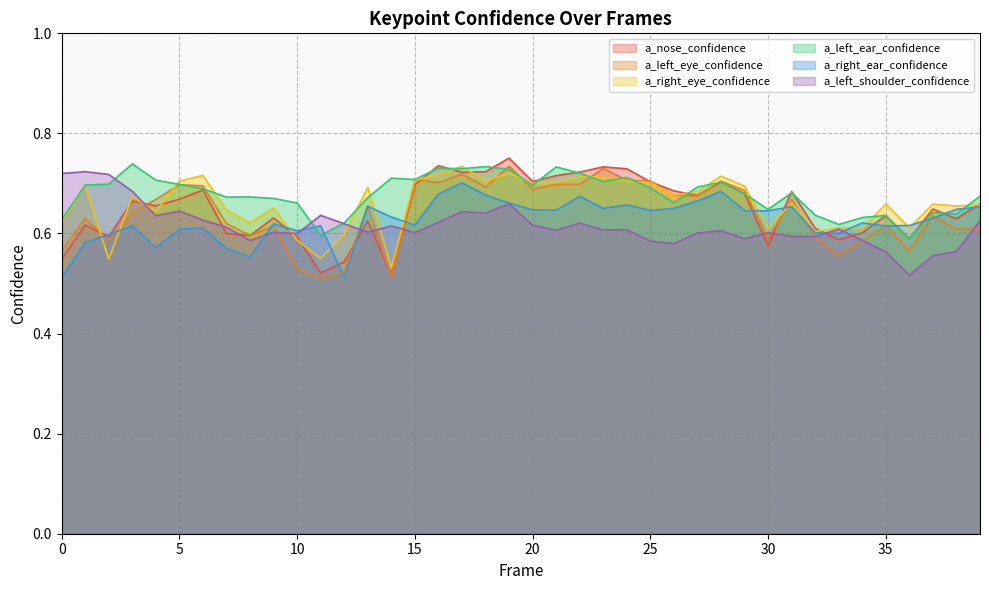

Which label corresponds to the smallest value in the chart?

11